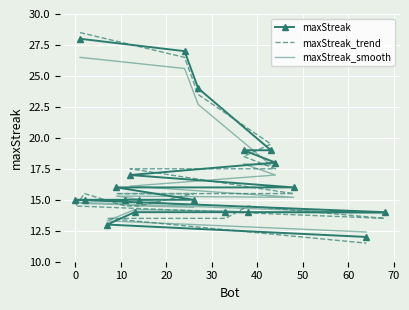

How many values in the maxStreak_trend series exceed 15?

11